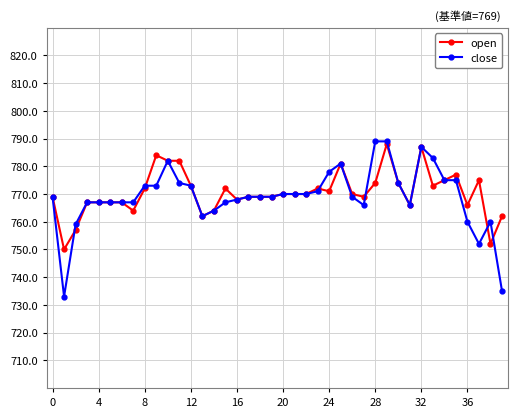

What is the sum of all open values?

30816